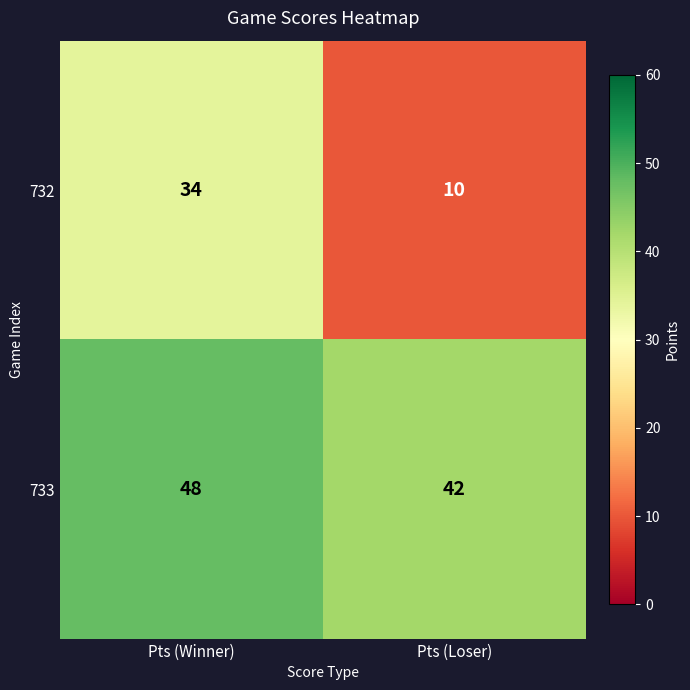

Reading left to right, list all the values displayed in this chart.

732: 34	10
733: 48	42